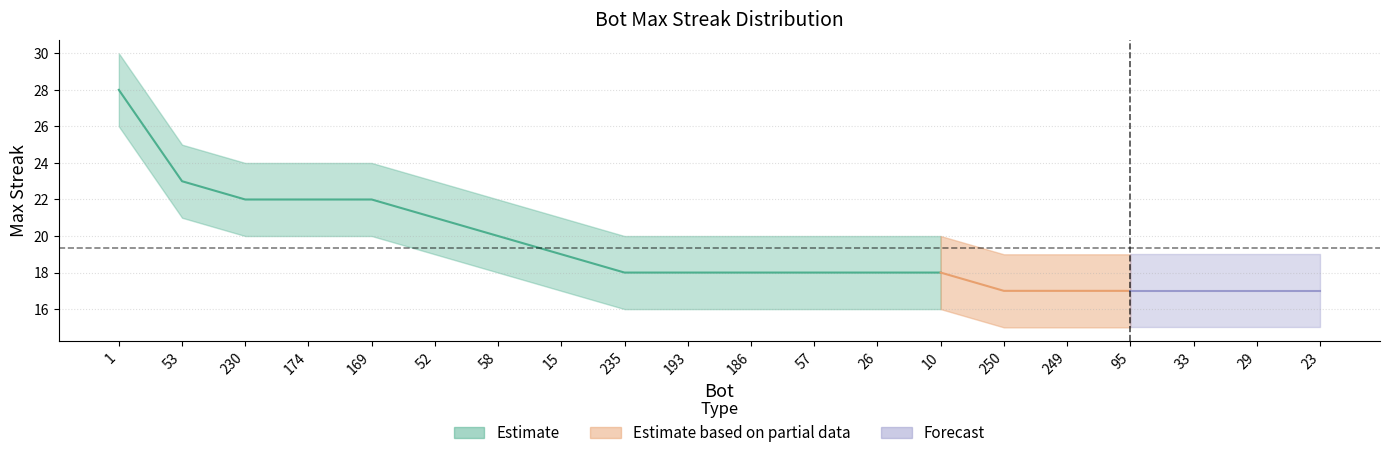

What is the difference between the maximum and minimum values in the maxStreak series?

11